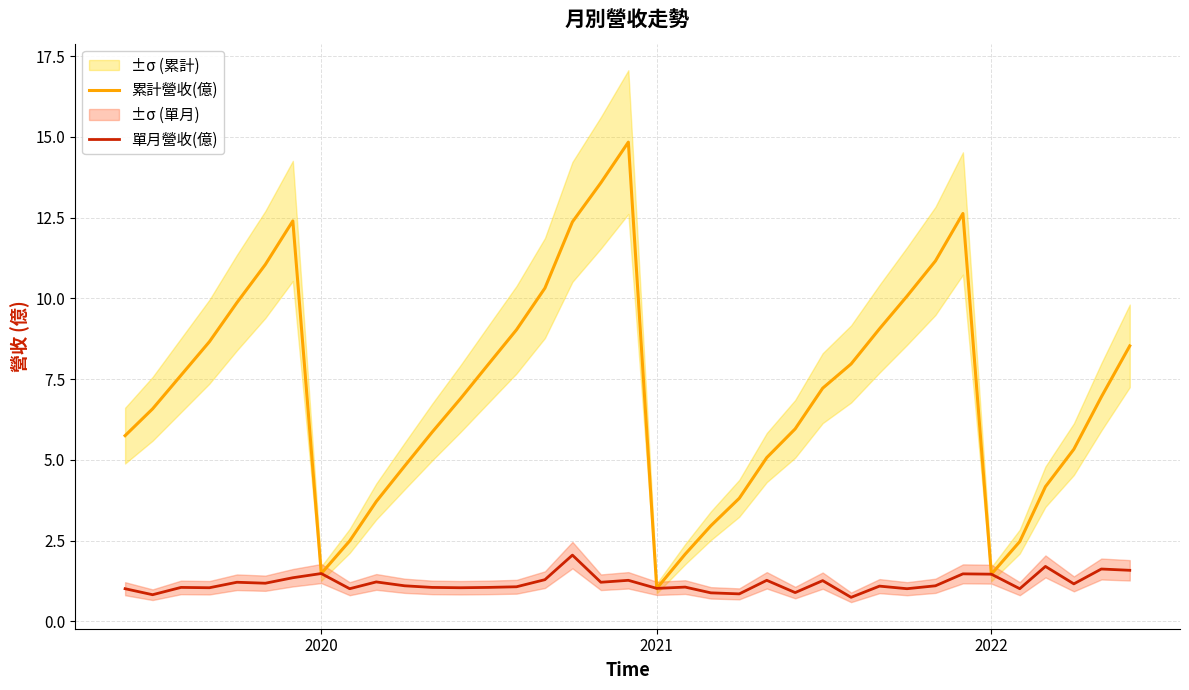

List the series in order of their overall mean, lowest first.

單月營收(億), 累計營收(億)